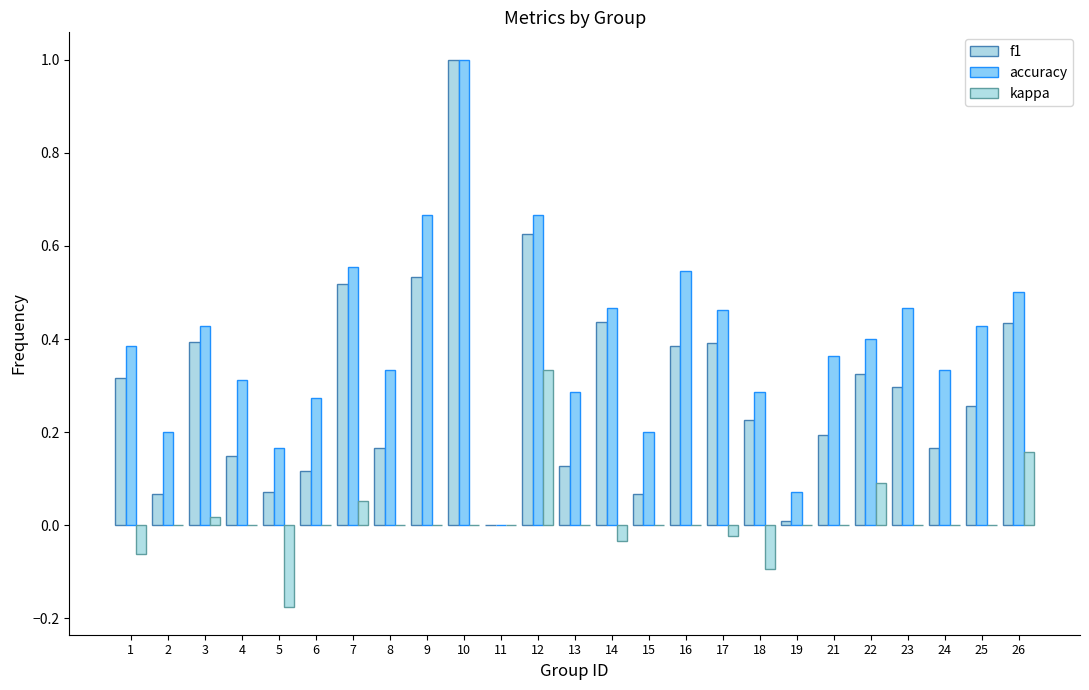

Rank the series by their maximum value, from highest to lowest.

f1, accuracy, kappa